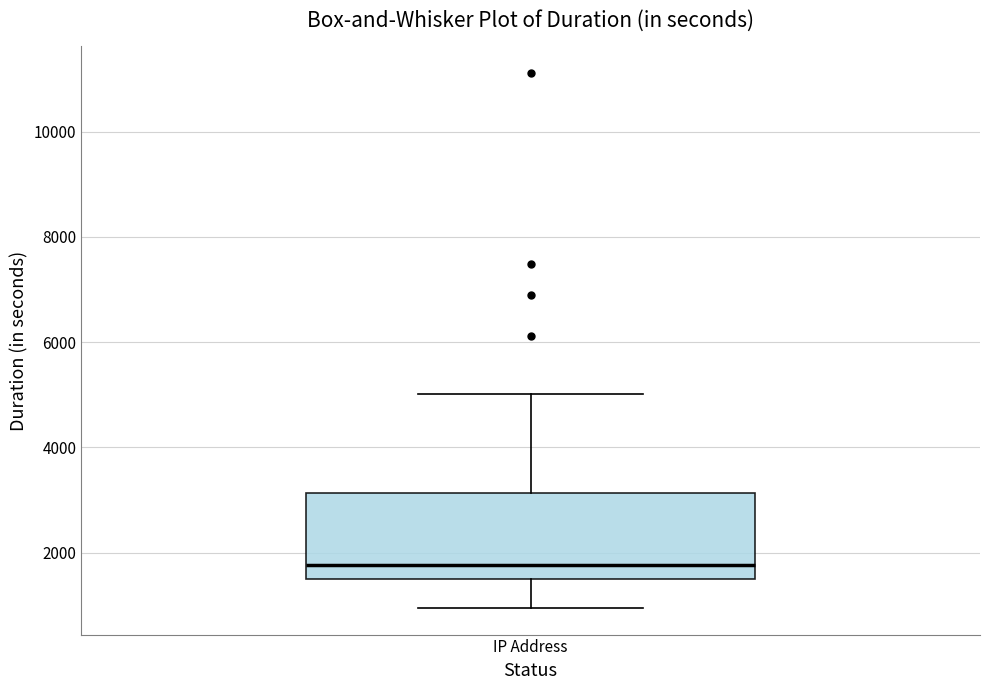

Transcribe this box plot: give where the median line is, the range the box spans, and where the two whiskers end, as read against the y-axis. The values are not printed on the chart, so give them approximately, as read against the axis.

median 1800, box 1400 to 3200, whiskers 1000 to 5000